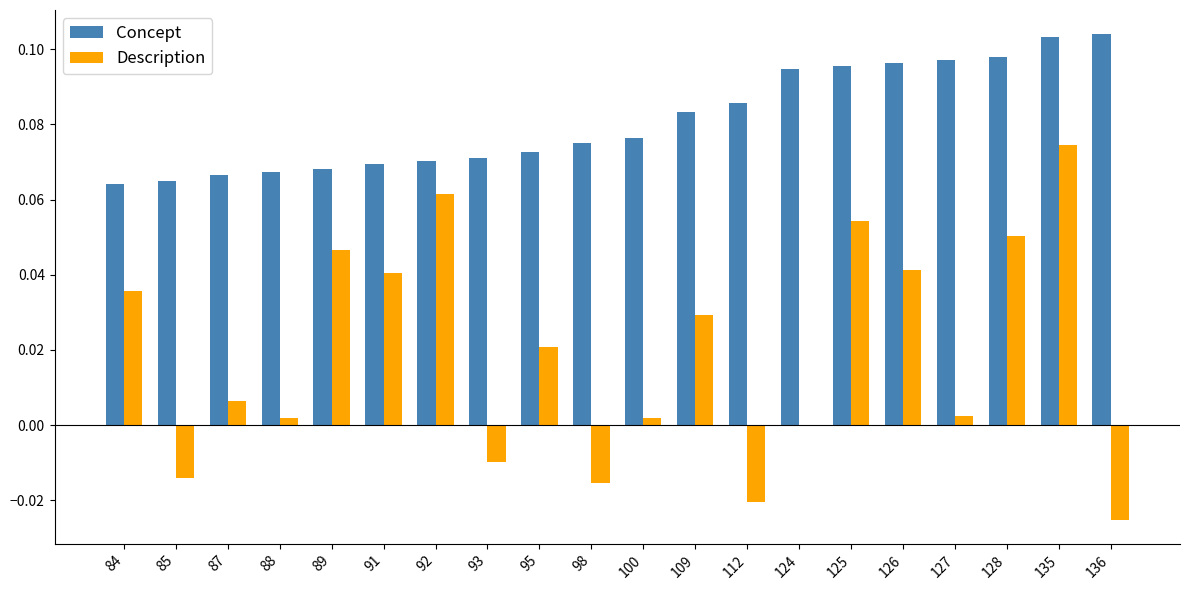

Which series has the widest spread of values?

Description